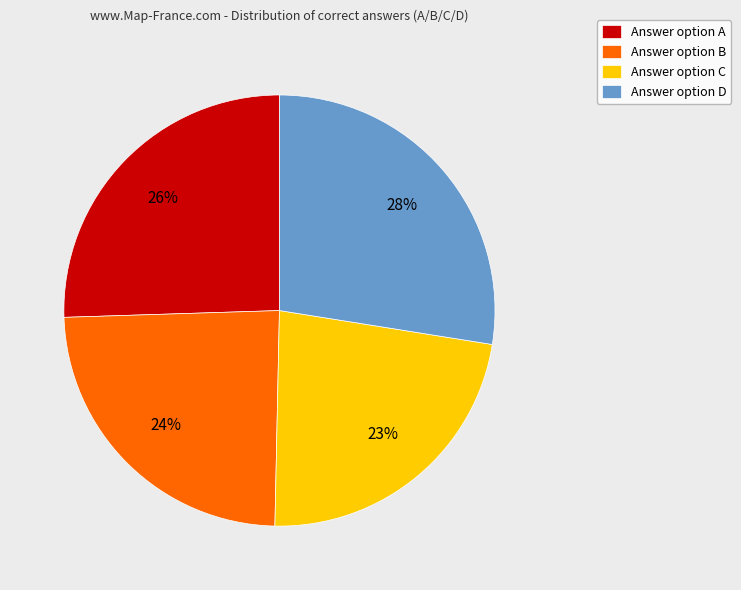

The Answer option B slice represents 24% of the pie. True or false?

True